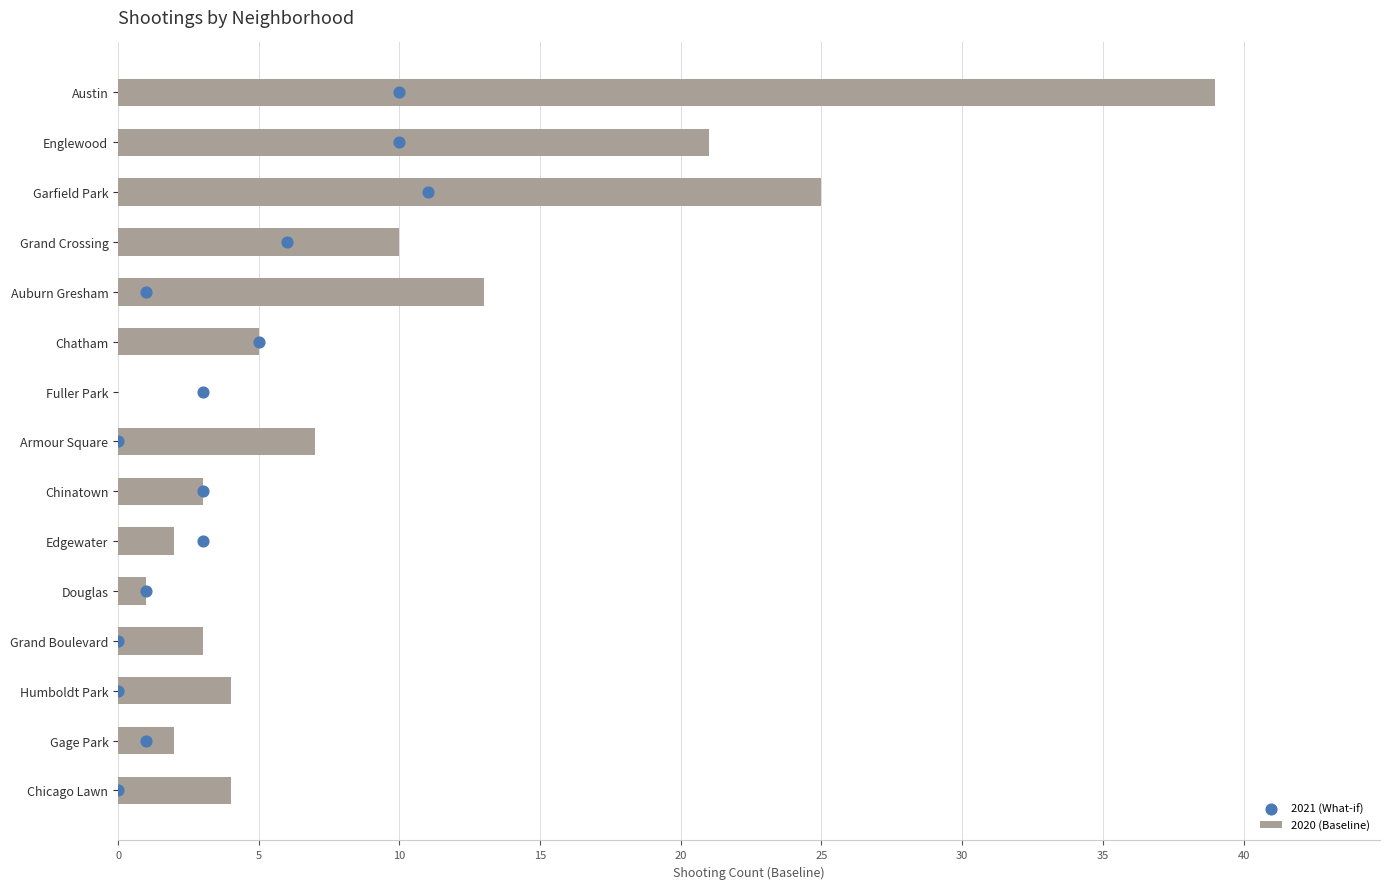

What are all the series names shown in the legend?

2020 (Baseline), 2021 (What-if)